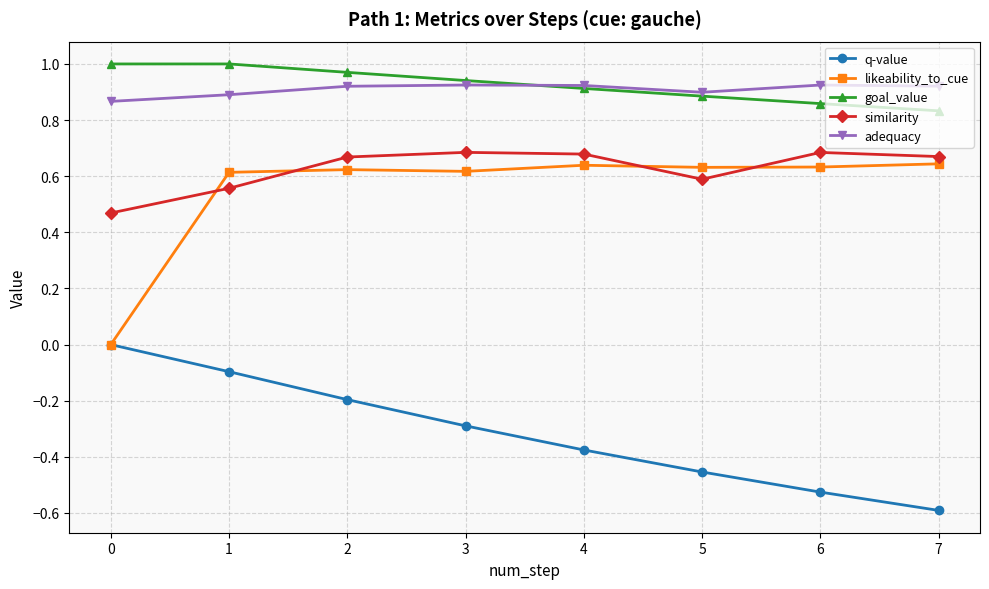

Between 1 and 4, which series saw the biggest shift?

q-value